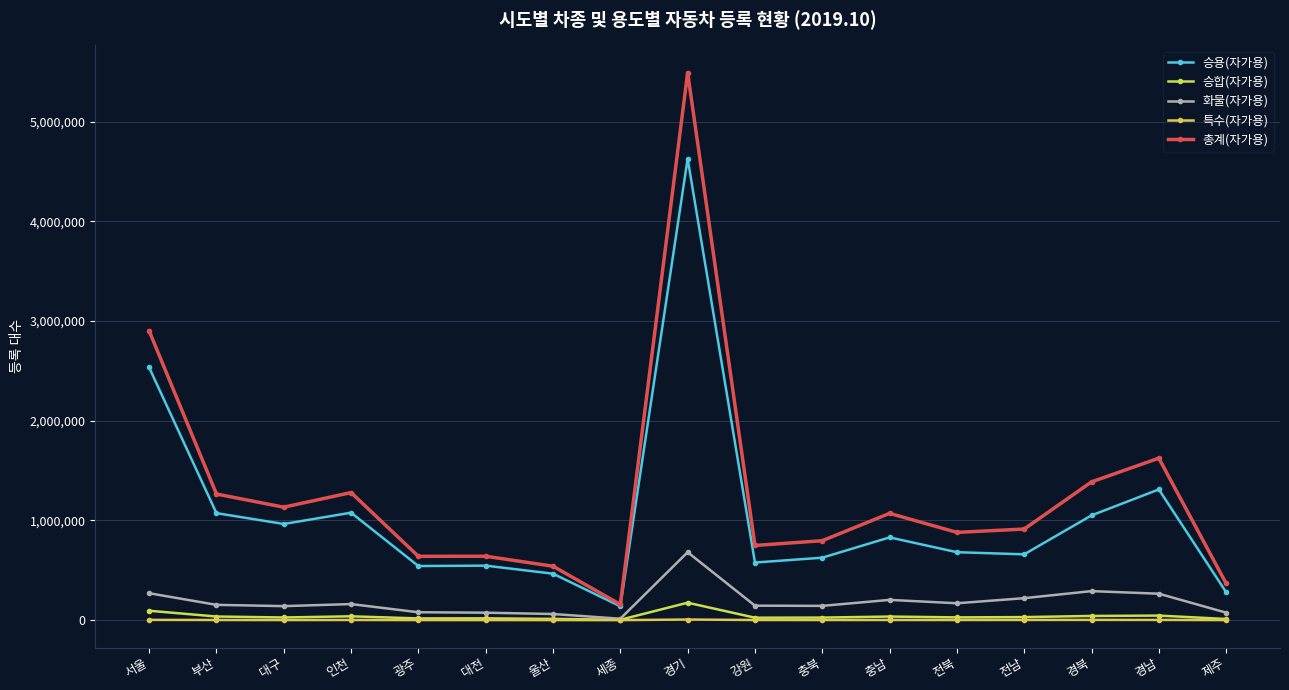

How many categories are shown in the chart?

17